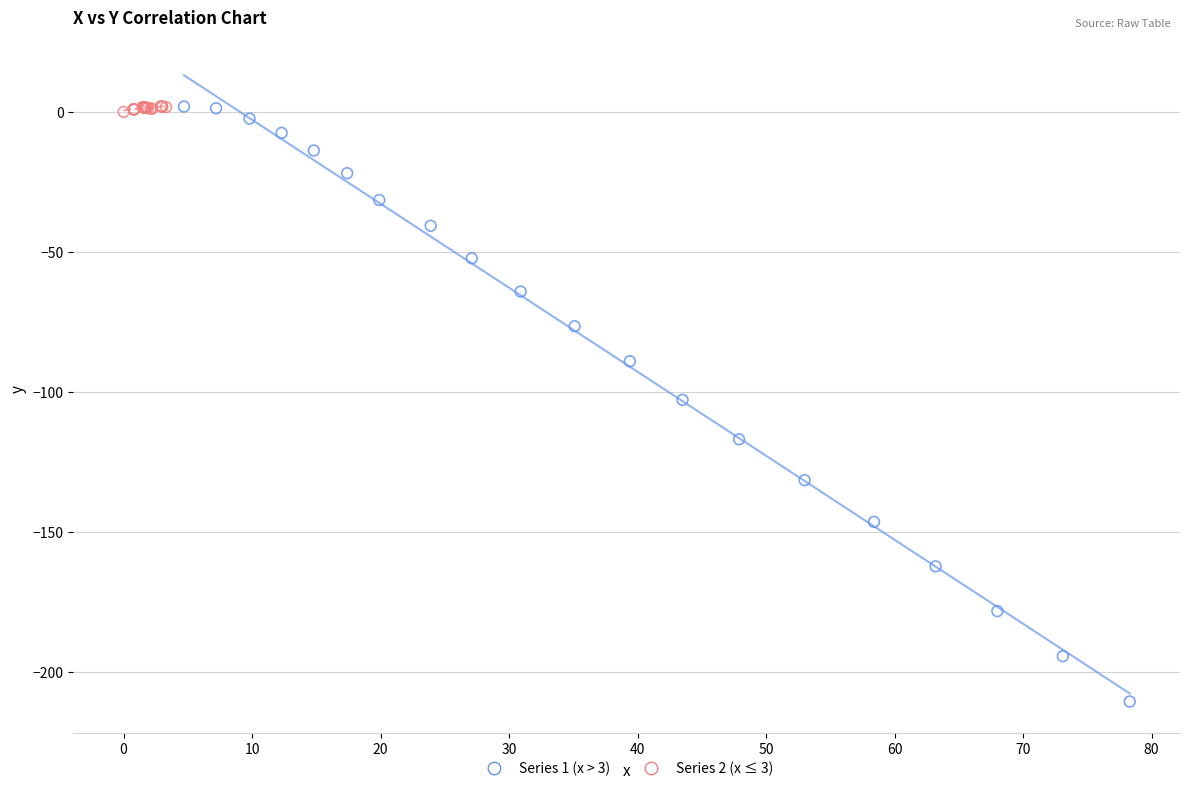

Which series reaches the minimum Y coordinate?

Series 1 (x > 3)